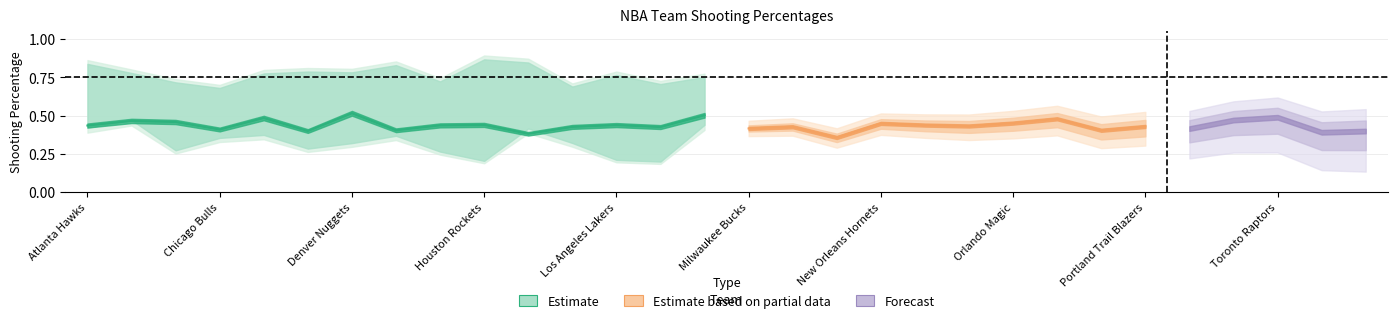

At which label is FG_PCT closest to 0?

New Jersey Nets